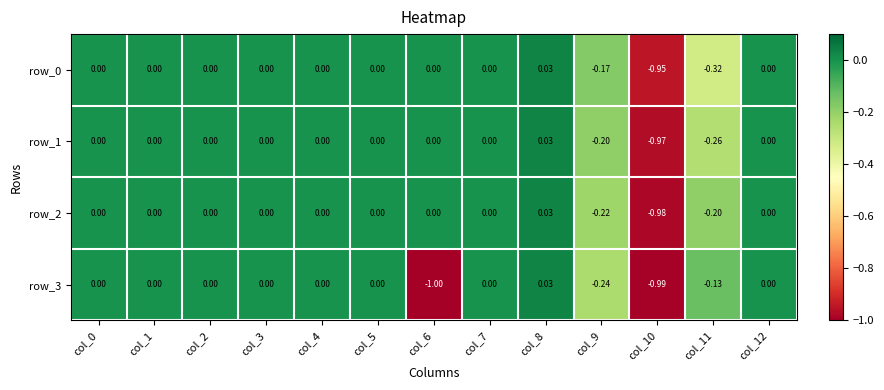

List the series in order of their peak value, lowest first.

row_0, row_1, row_2, row_3